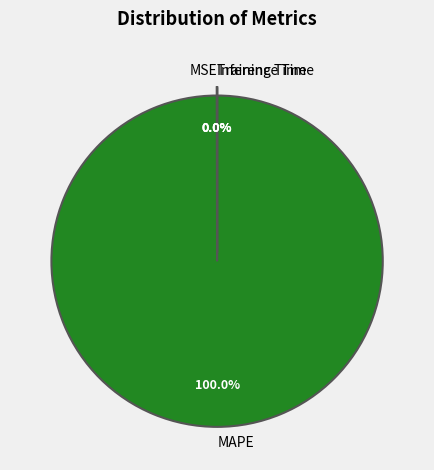

Which slice is the largest?

MAPE